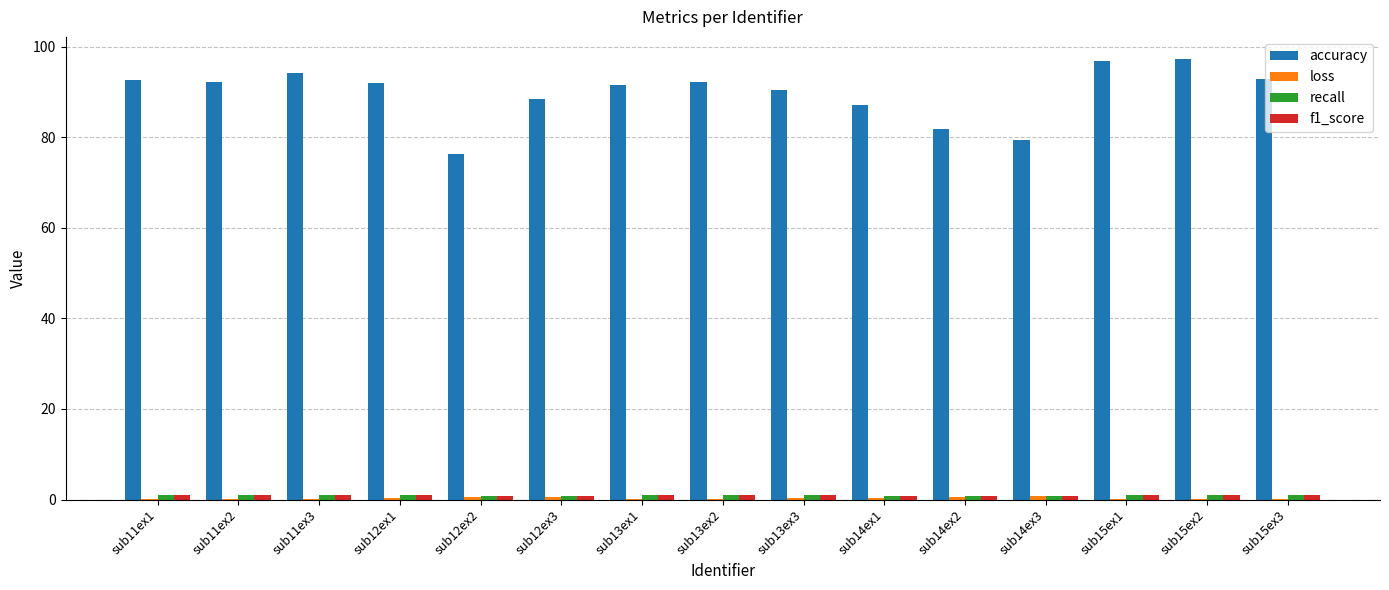

The value of accuracy at sub12ex2 is 129.2. True or false?

False